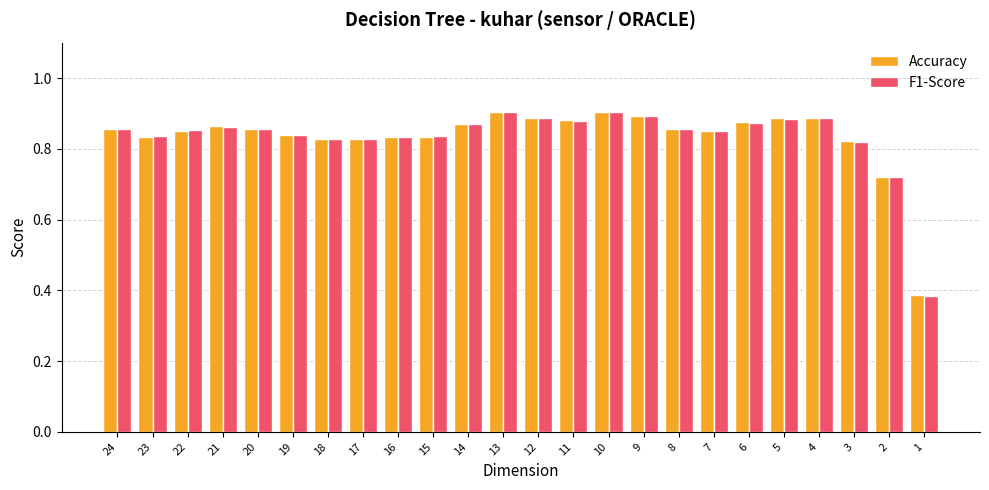

Where is Accuracy nearest to the value 0?

1